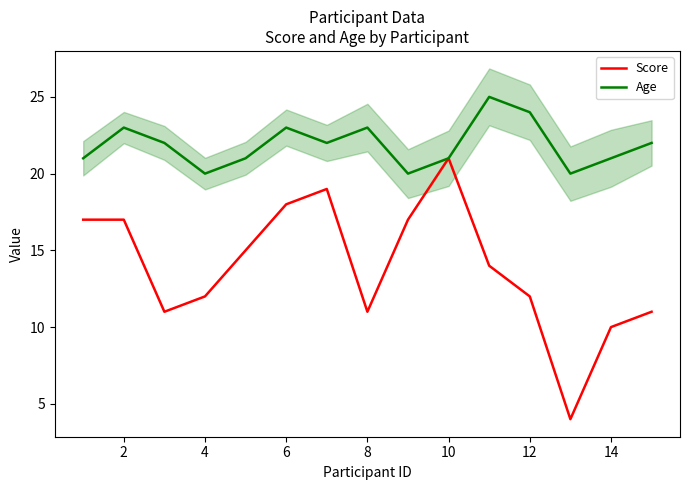

What is the maximum value for Age?

25